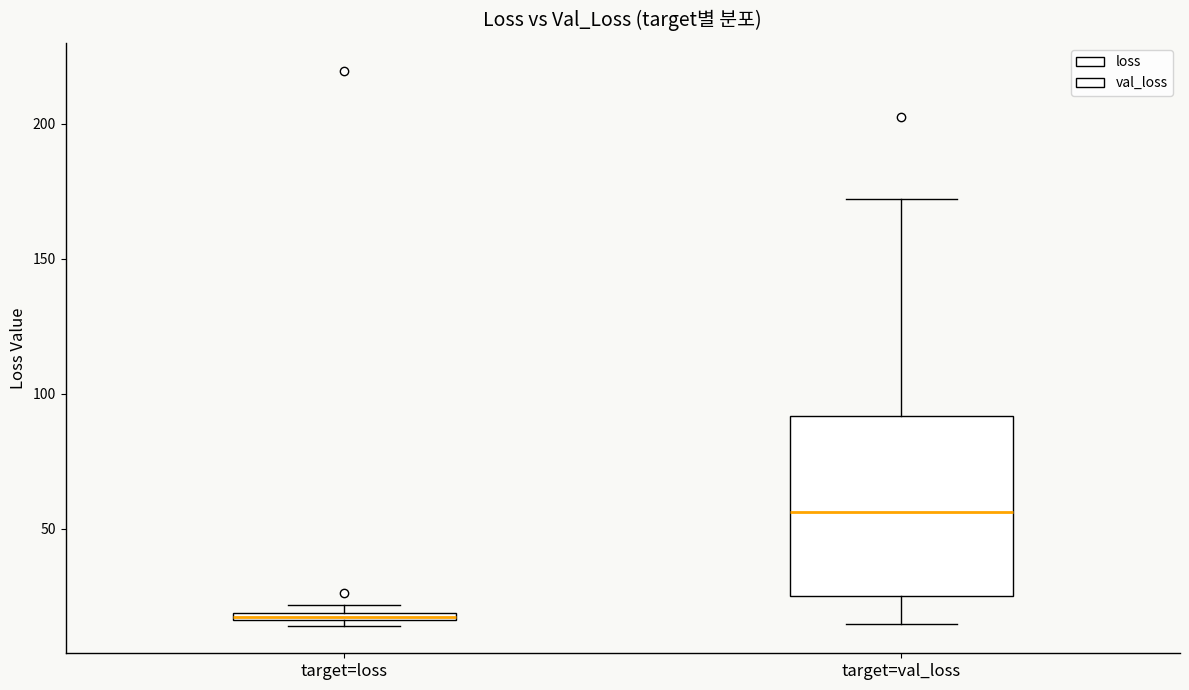

Which box is the tallest, from its lower edge to its upper edge?

target=val_loss